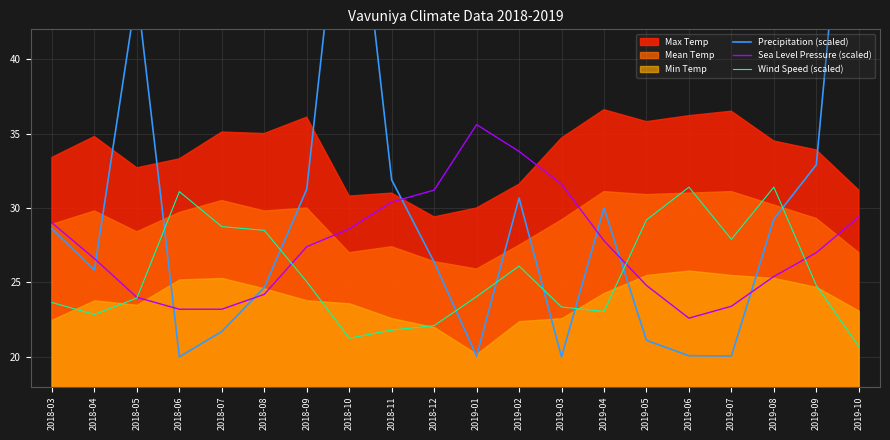

List the labels in order of Sea Level Pressure (scaled) value, largest first.

2019-01, 2019-02, 2019-03, 2018-12, 2018-11, 2019-10, 2018-03, 2018-10, 2019-04, 2018-09, 2019-09, 2018-04, 2019-08, 2019-05, 2018-08, 2018-05, 2019-07, 2018-06, 2018-07, 2019-06